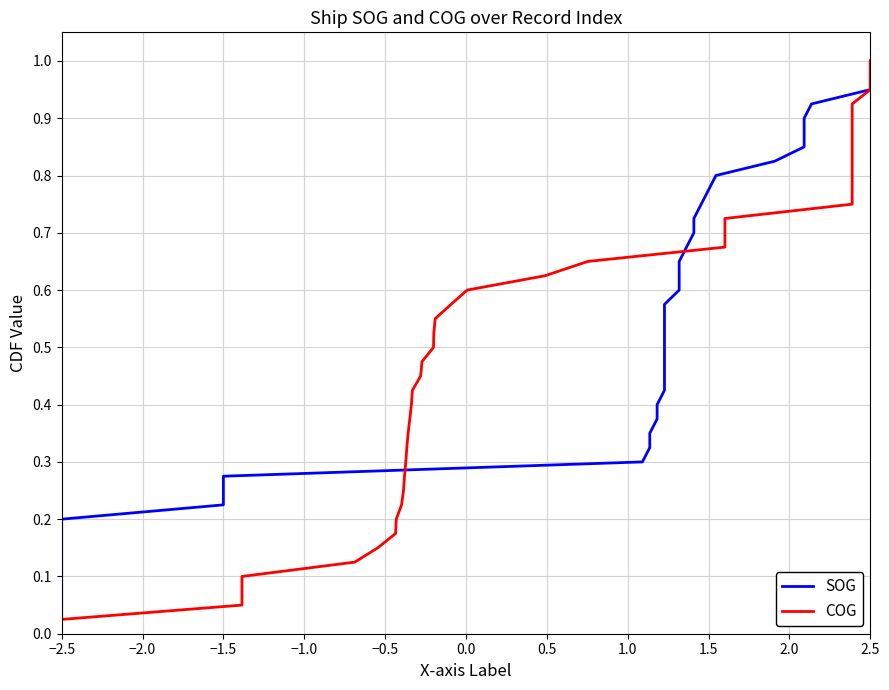

Is this an area chart (filled region under the line)?

No